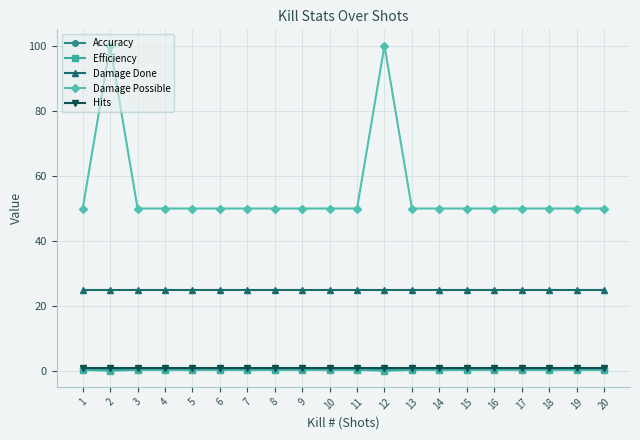

What is the total value across all series at 8?

77.5